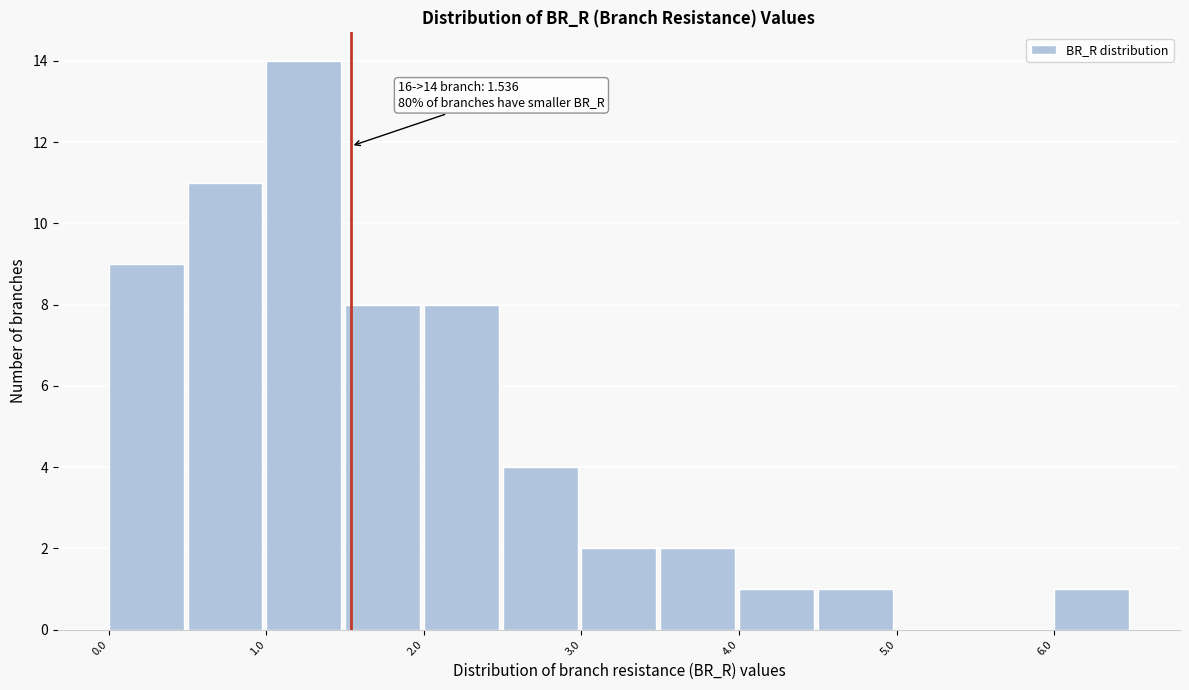

Which range on the x-axis has the tallest bar?

1.0 to 1.5